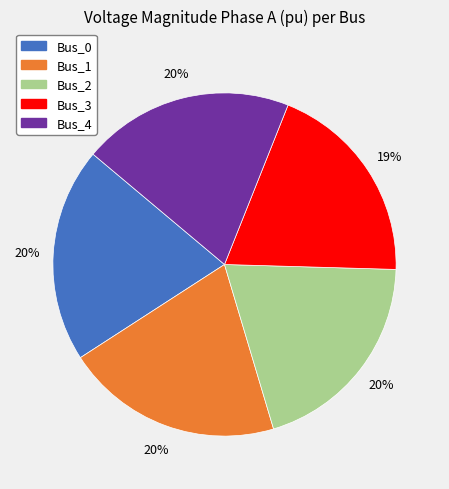

Do Bus_3 and Bus_4 together represent more than half of the pie?

No